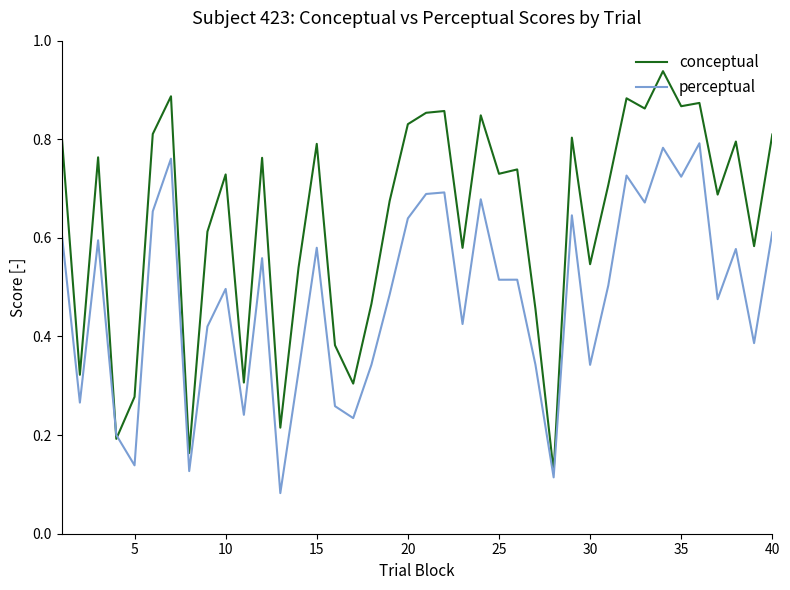

Which series ends up on top after the final intersection of perceptual and conceptual?

conceptual